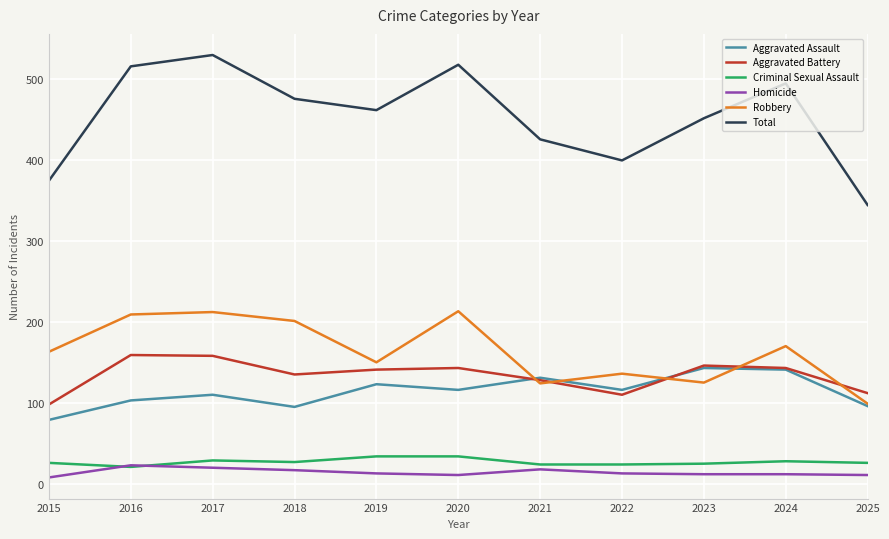

How many lines are shown in the chart?

6